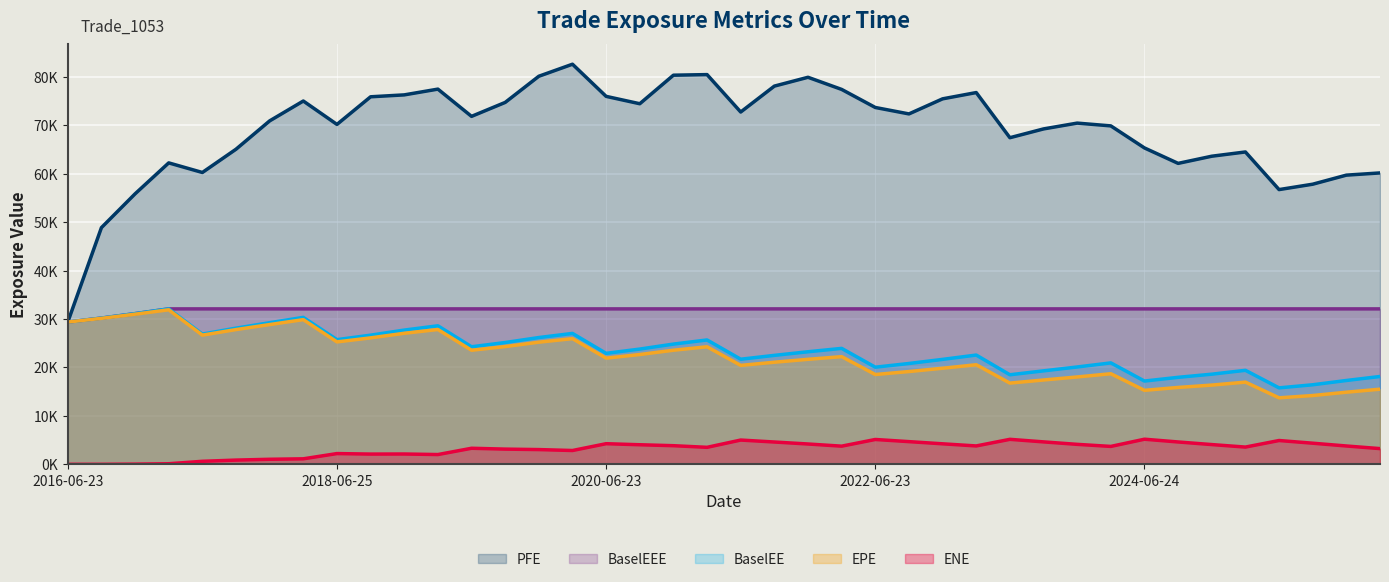

The PFE series shows 49111.2 at 2019-09-23. True or false?

False